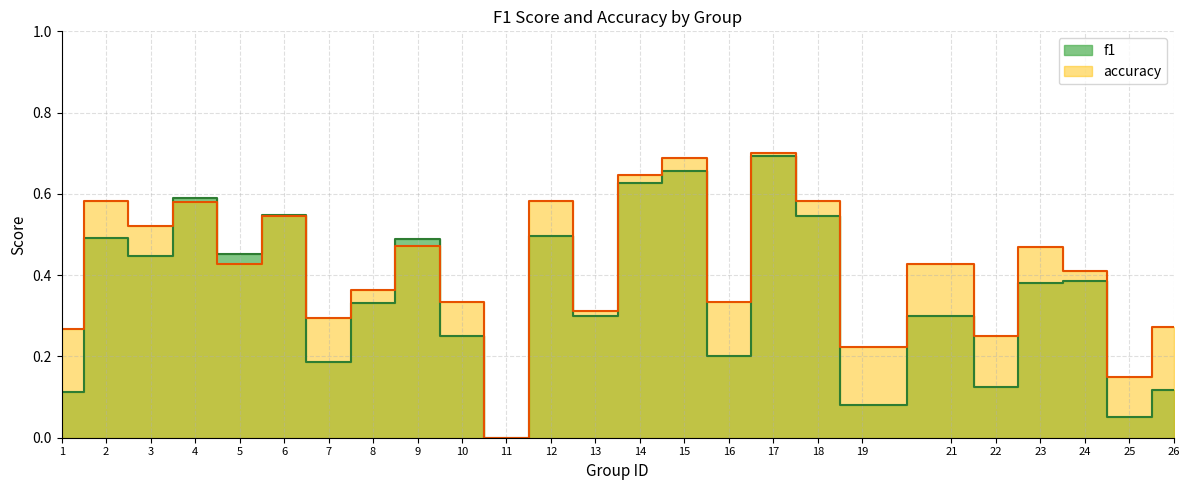

How many lines are shown in the chart?

2